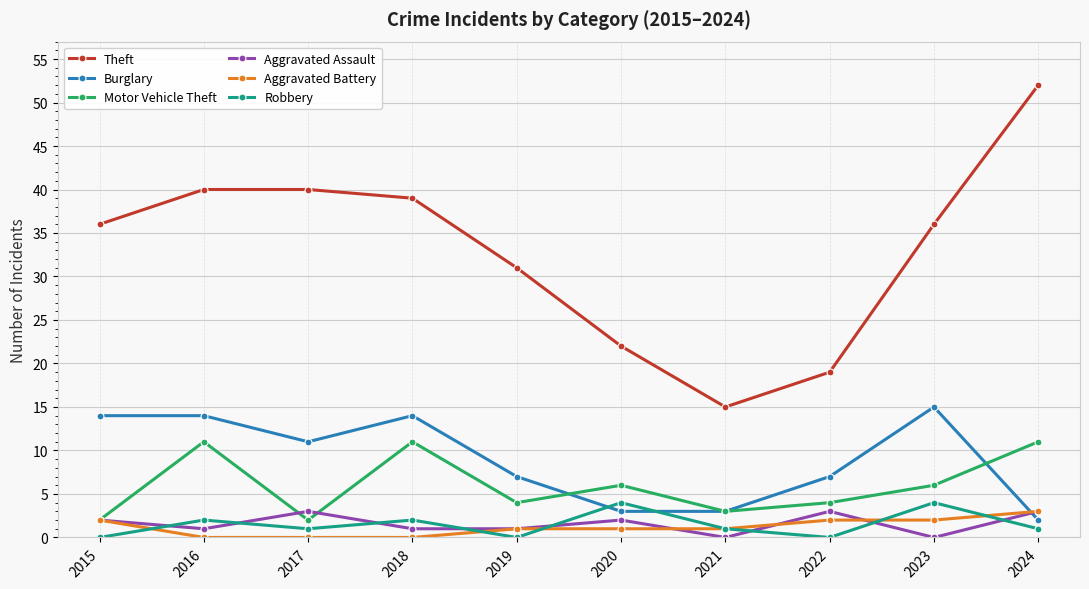

What is the difference between the highest and lowest values at 2016?

40